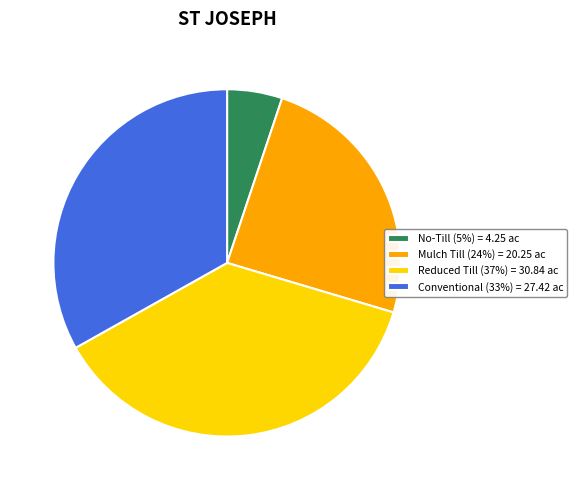

Rank the categories by value from lowest to highest.

No-Till (5%) = 4.25 ac, Mulch Till (24%) = 20.25 ac, Conventional (33%) = 27.42 ac, Reduced Till (37%) = 30.84 ac